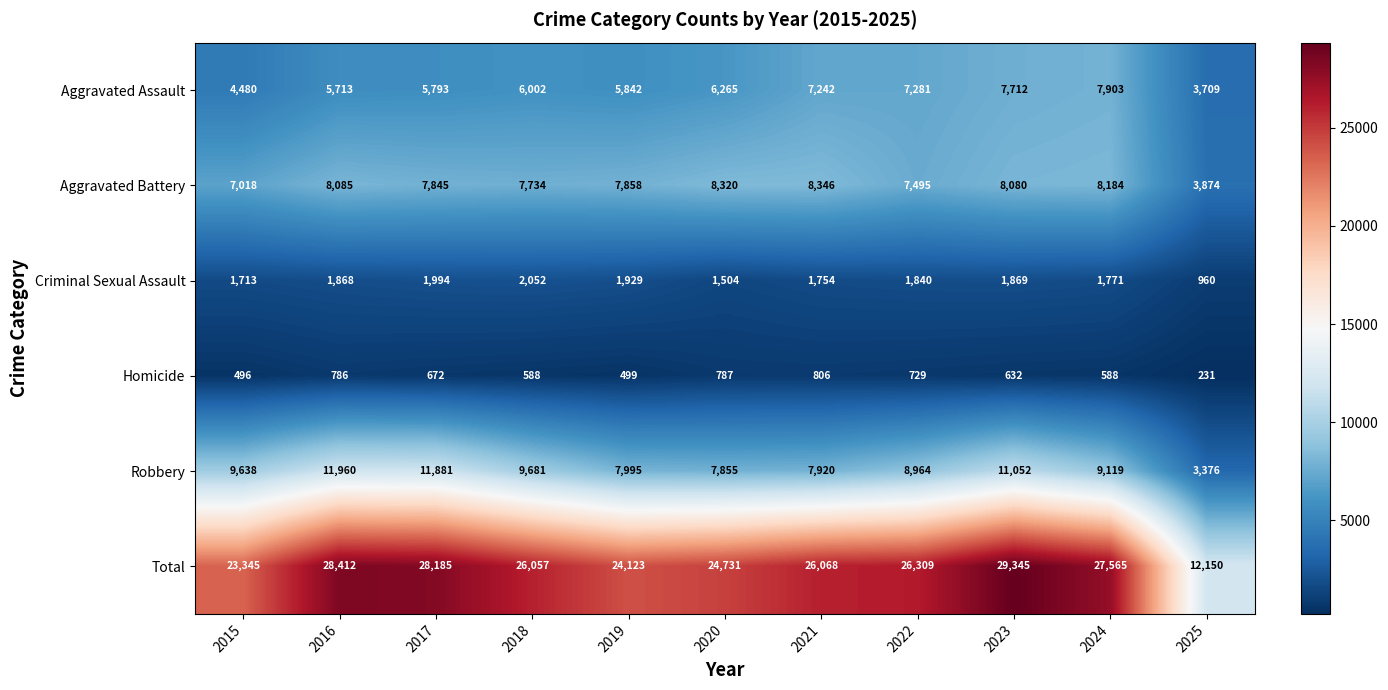

Where does the Robbery series first go above 9119?

2015